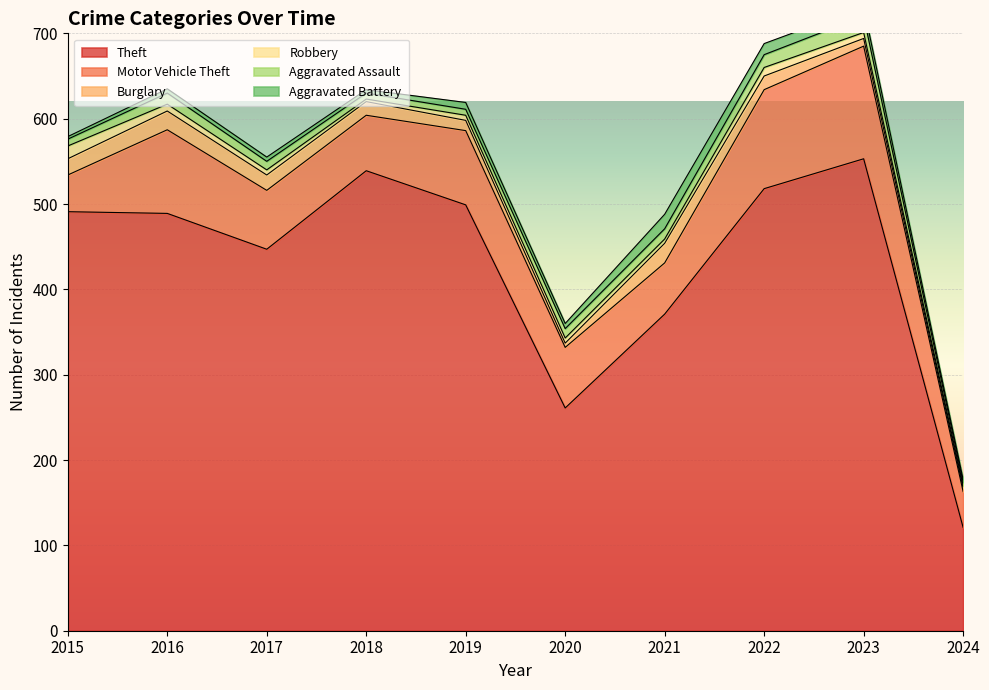

True or false: Aggravated Assault has more than 2 points higher than both neighbors.

False